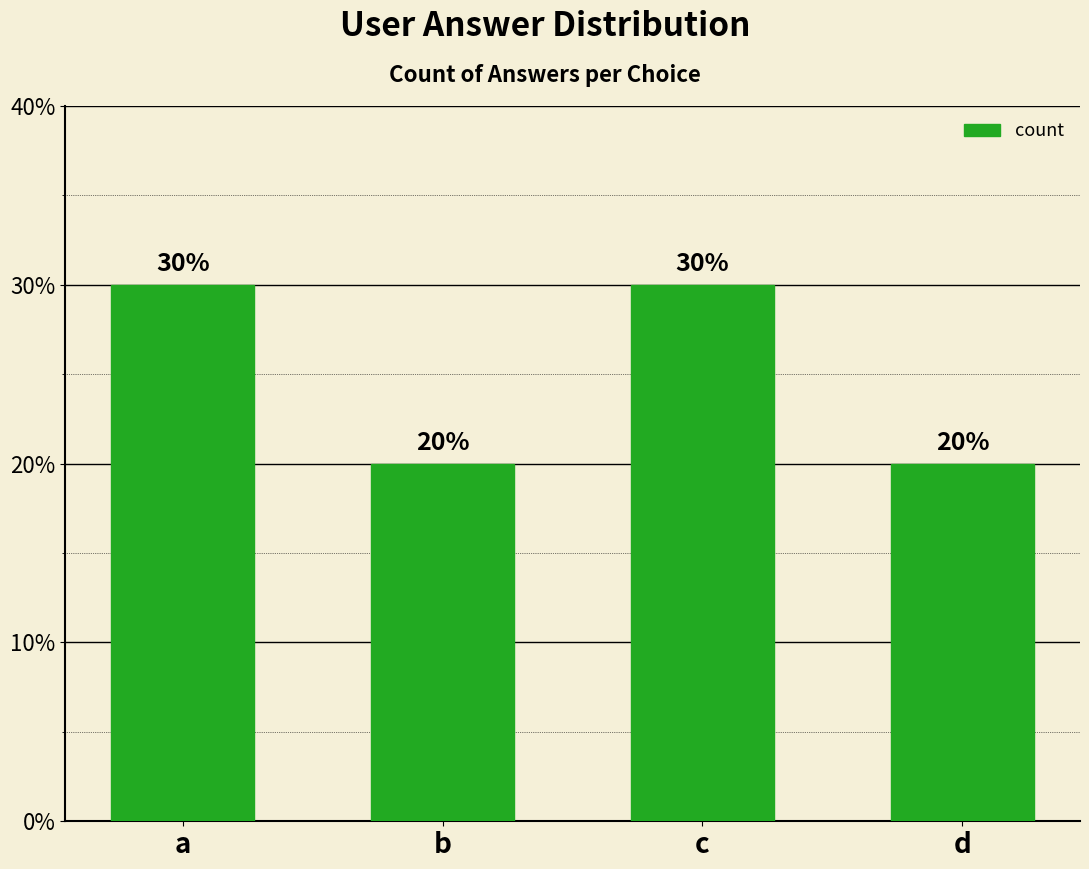

List the labels in order of value, largest first.

a, c, b, d